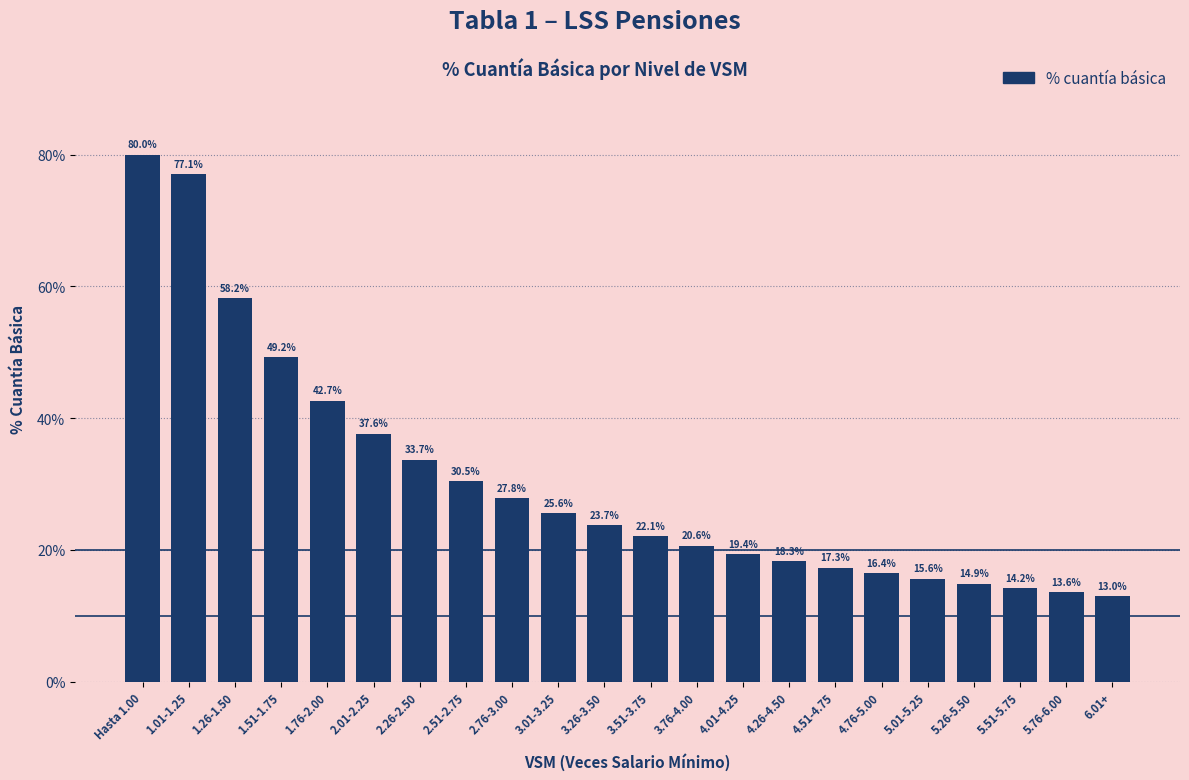

What position from the left is 5.76-6.00?

21